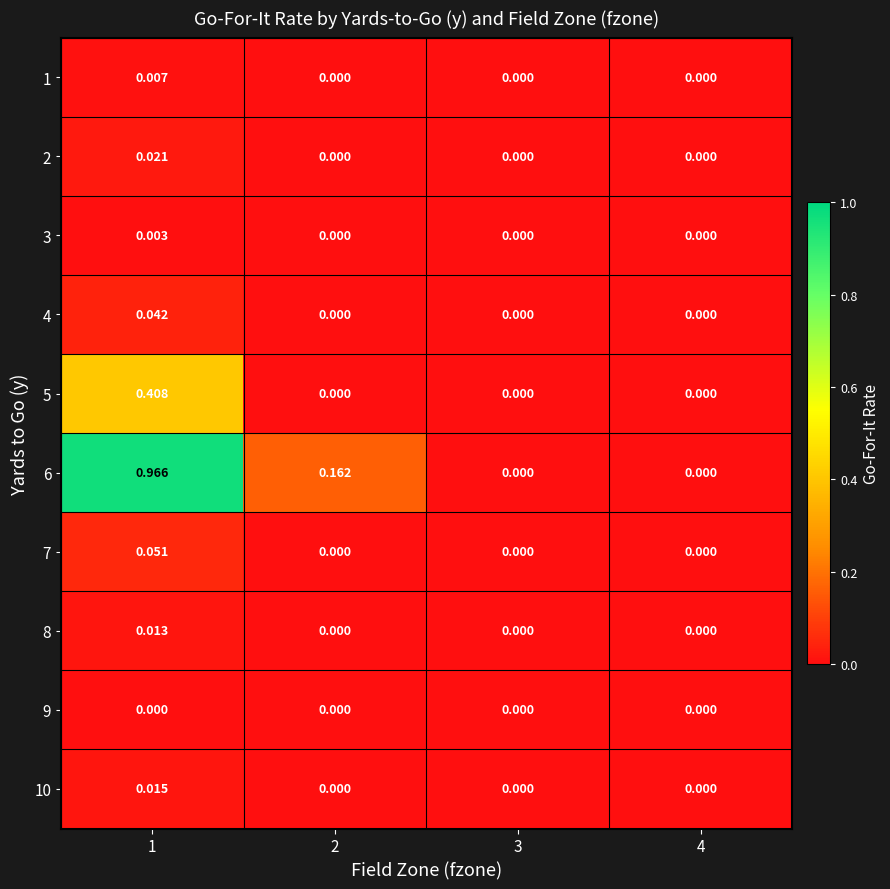

Reading left to right, extract all data points from this chart.

1: 1=0.0	2=0.0	3=0.0	4=0.0
2: 1=0.0	2=0.0	3=0.0	4=0.0
3: 1=0.0	2=0.0	3=0.0	4=0.0
4: 1=0.0	2=0.0	3=0.0	4=0.0
5: 1=0.4	2=0.0	3=0.0	4=0.0
6: 1=1.0	2=0.2	3=0.0	4=0.0
7: 1=0.1	2=0.0	3=0.0	4=0.0
8: 1=0.0	2=0.0	3=0.0	4=0.0
9: 1=0.0	2=0.0	3=0.0	4=0.0
10: 1=0.0	2=0.0	3=0.0	4=0.0